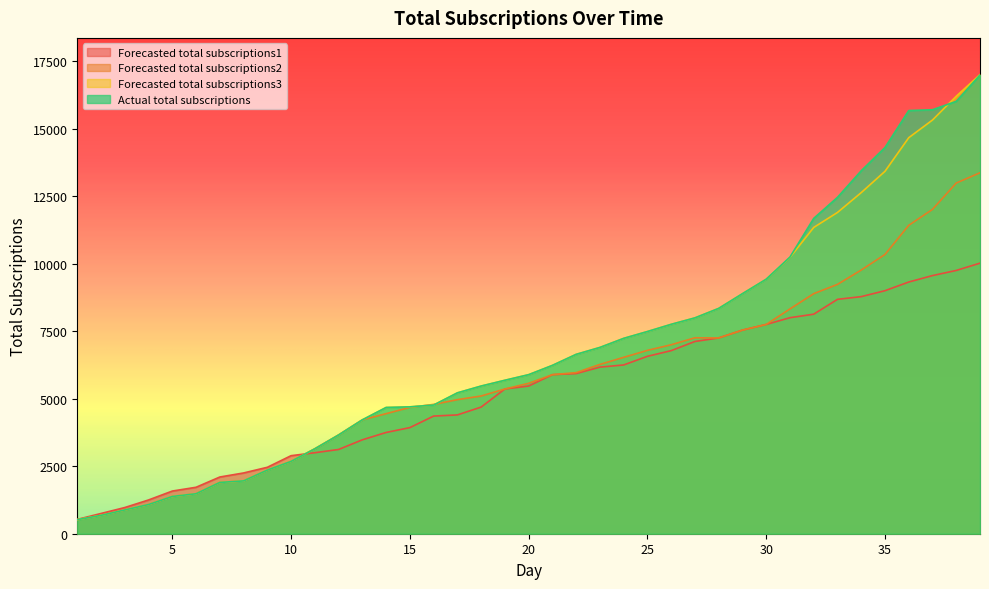

Where is the first local maximum for Forecasted total subscriptions2?

27